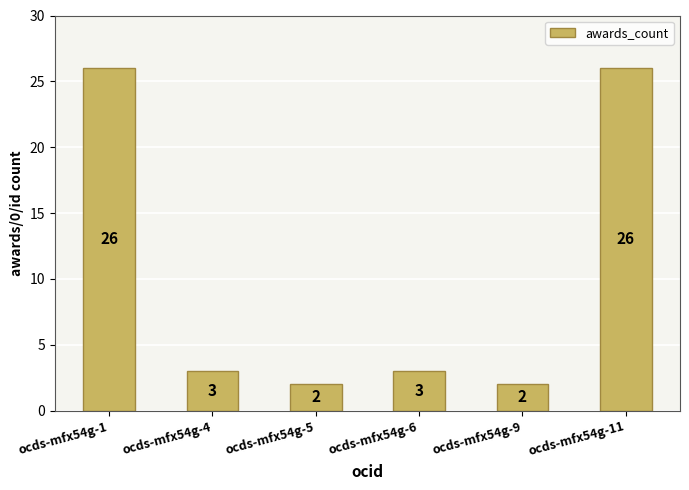

What is the maximum value shown in the chart?

26